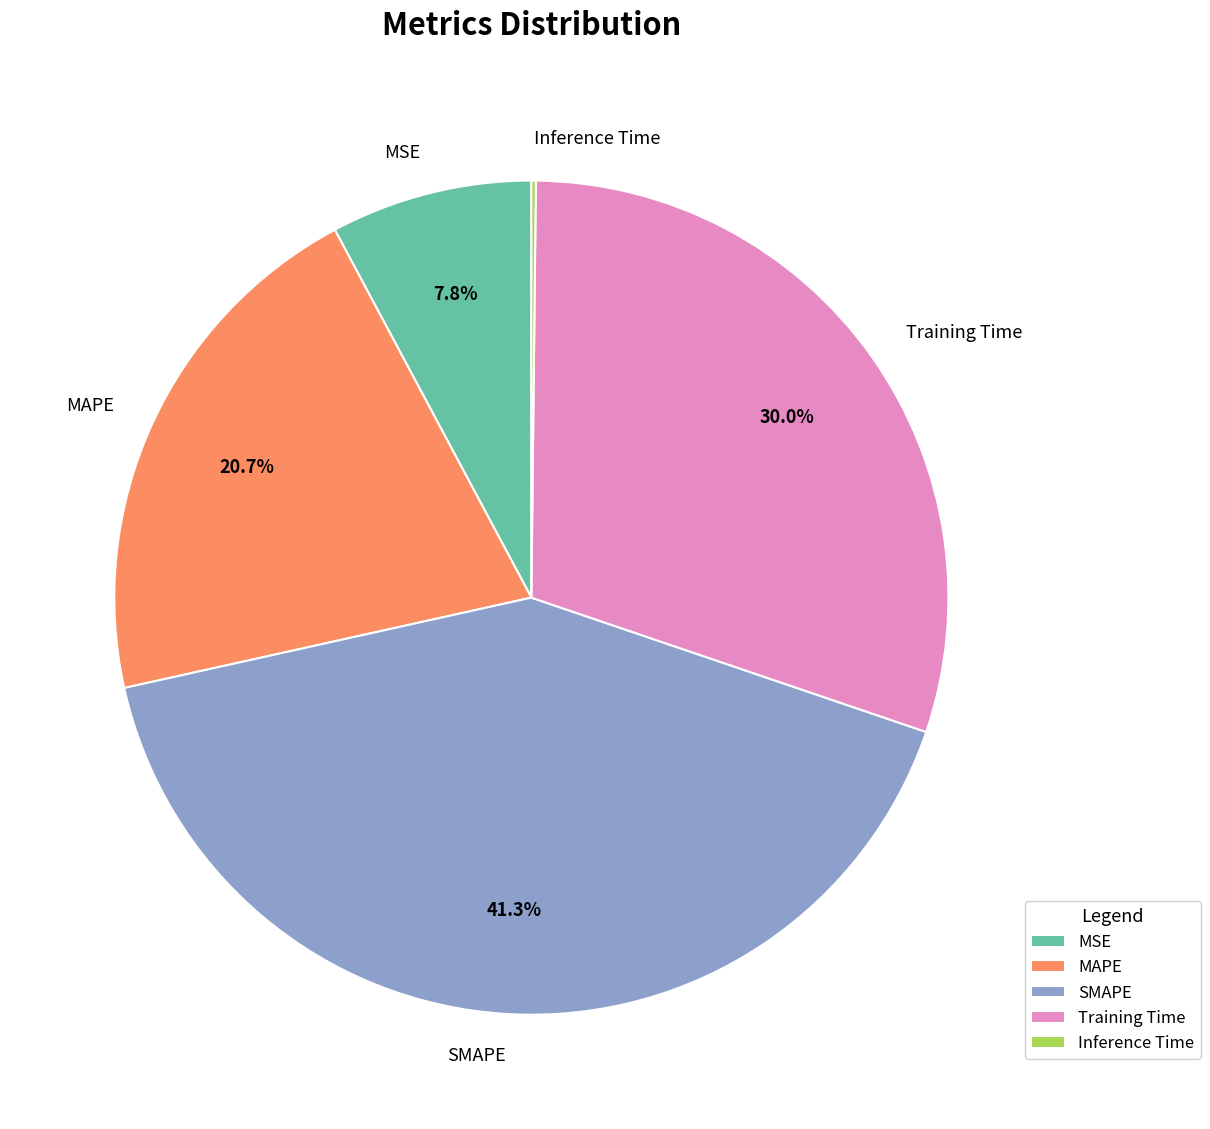

To the nearest percent, what is the difference between the largest and smallest slice percentages?

41%